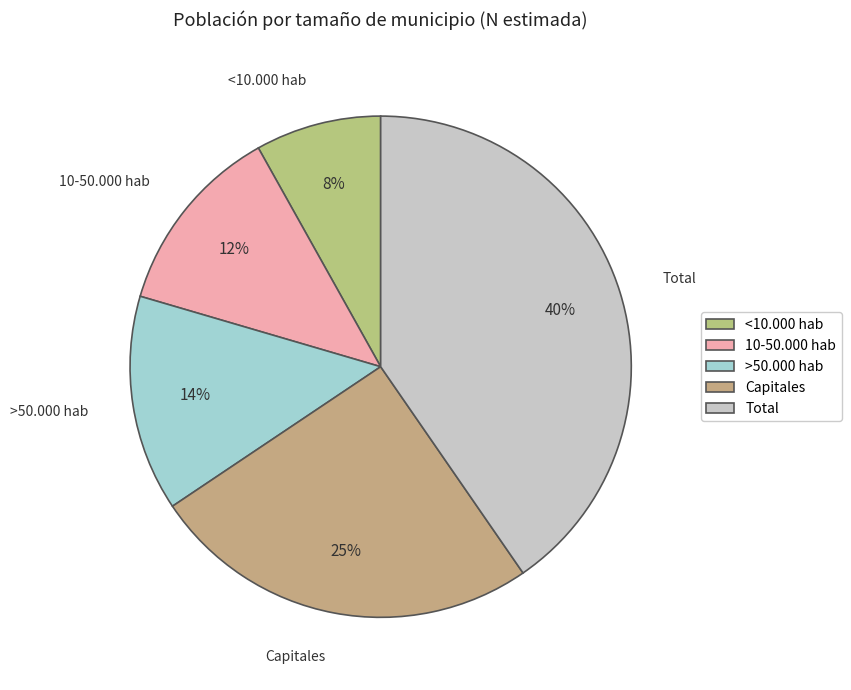

Does Total account for over 50% of the chart?

No